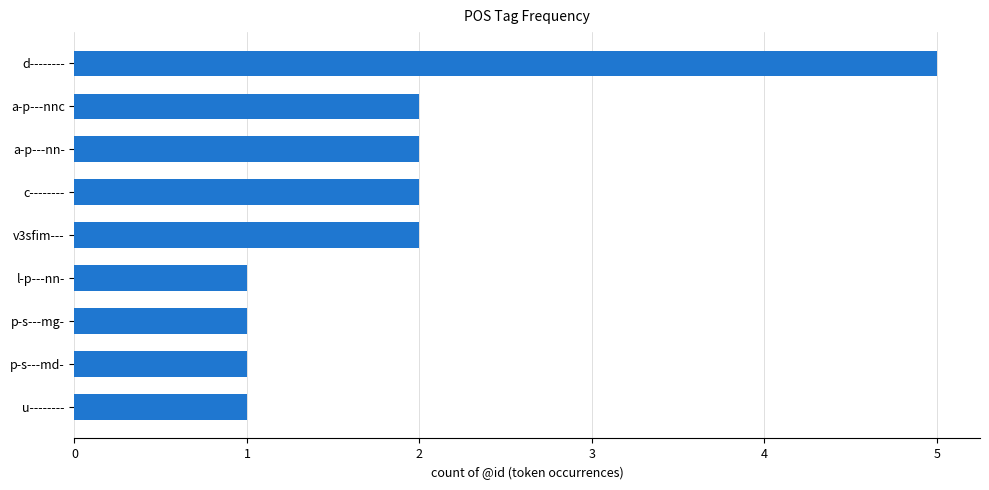

What value does the data have at d--------?

5